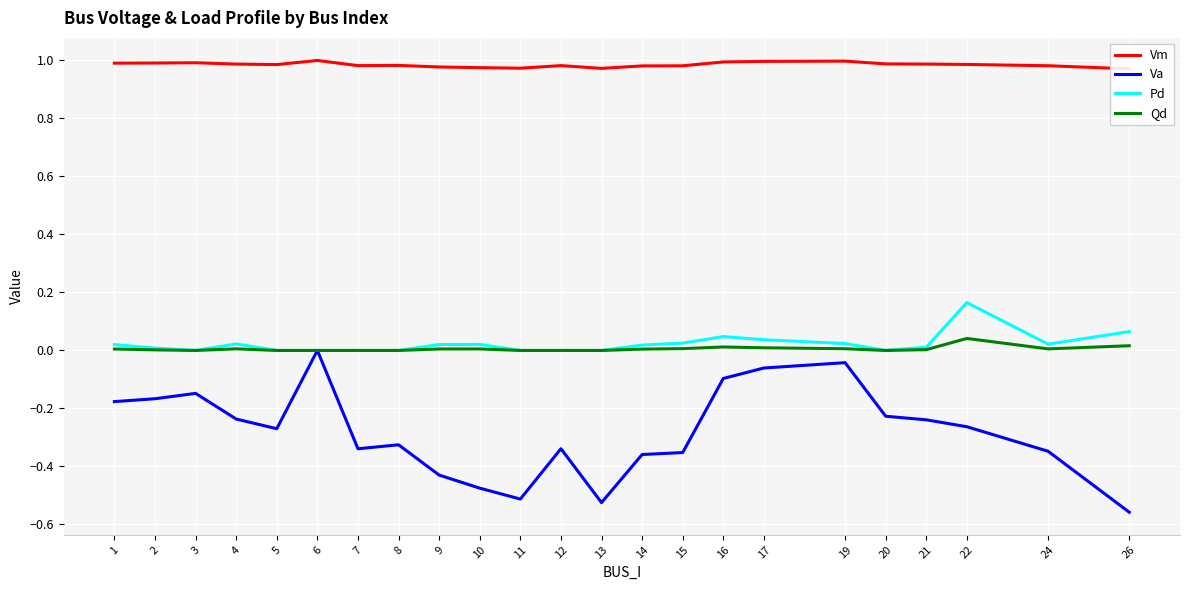

Rank the categories by Qd value from highest to lowest.

22, 26, 16, 17, 15, 19, 4, 24, 10, 9, 1, 14, 21, 2, 3, 5, 6, 7, 8, 11, 12, 13, 20